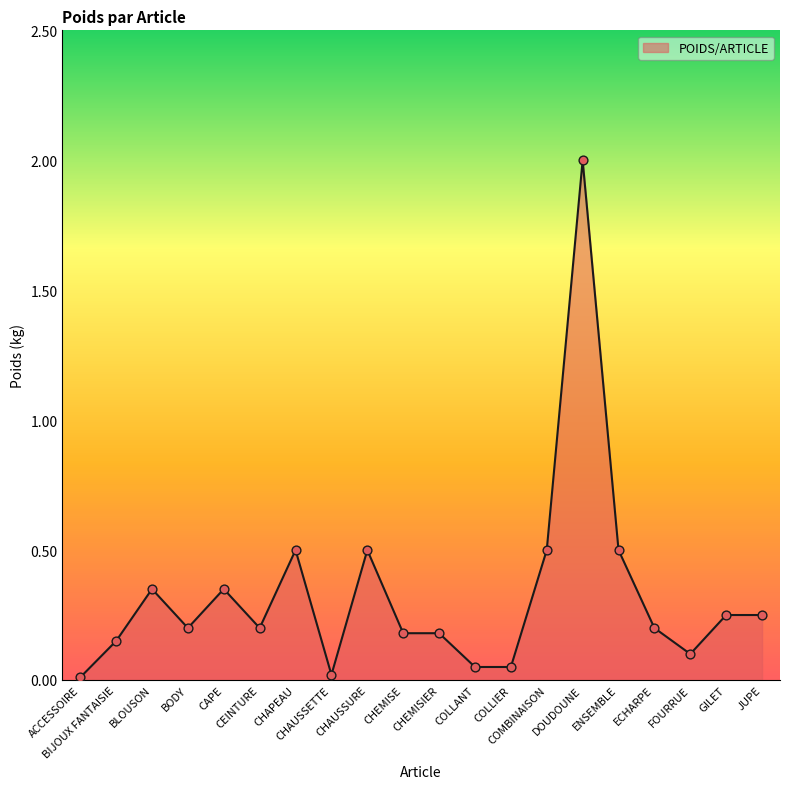

Between CHAUSSETTE and CHEMISIER, which is larger?

CHEMISIER